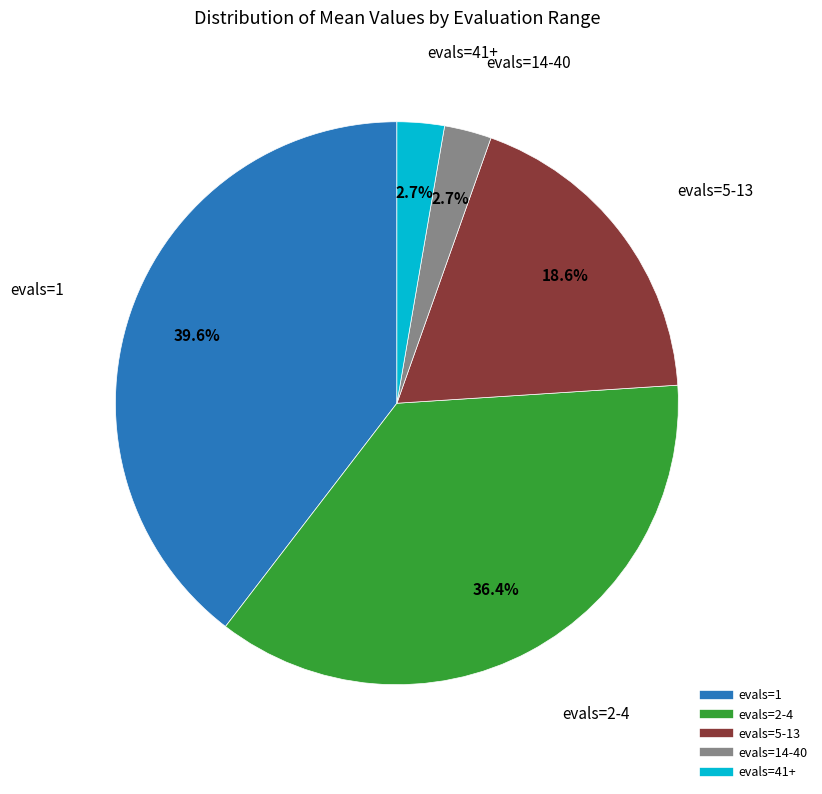

Does any single category account for the majority?

No